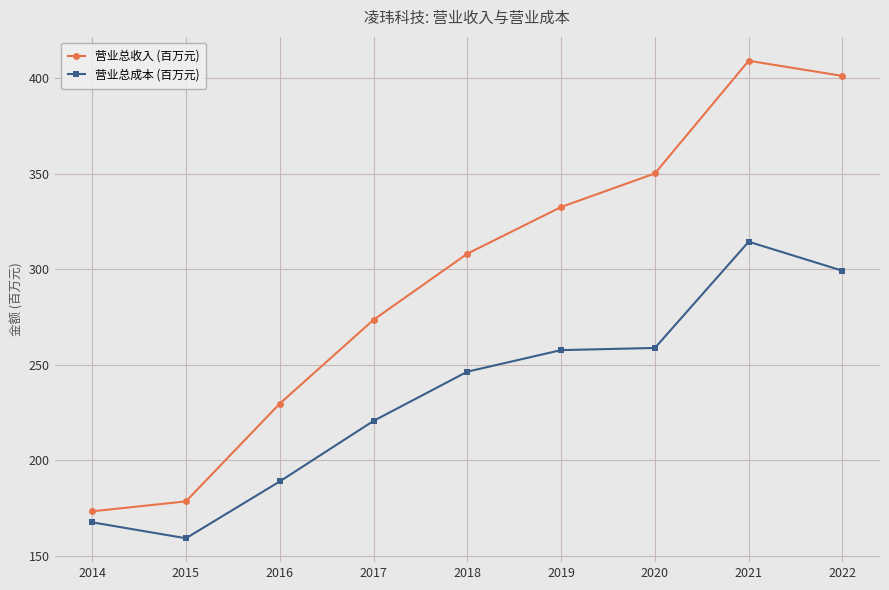

Reading right to left, extract all data points from this chart.

营业总收入 (百万元): 2022=401.2	2021=409.2	2020=350.2	2019=332.6	2018=308.2	2017=273.5	2016=229.6	2015=178.5	2014=173.2
营业总成本 (百万元): 2022=299.2	2021=314.4	2020=258.8	2019=257.7	2018=246.4	2017=220.6	2016=188.9	2015=159.1	2014=167.5